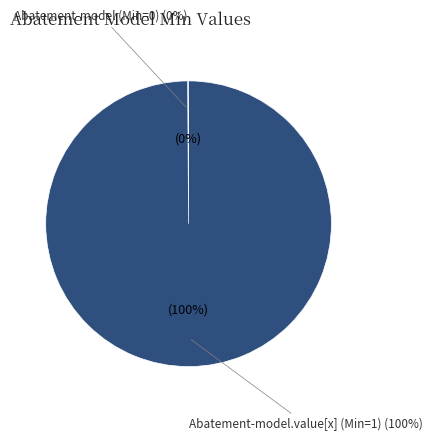

Do cimi-statement-Abatement-model and cimi-statement-Abatement-model.value[x] together represent more than half of the pie?

Yes